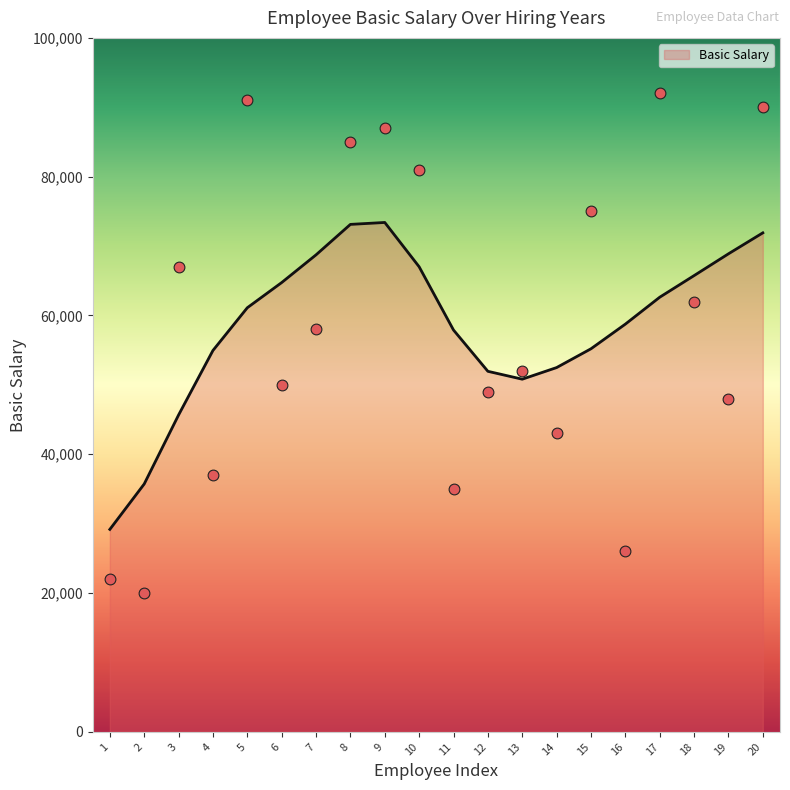

The value of Basic Salary at 5 is 84077.9. True or false?

False